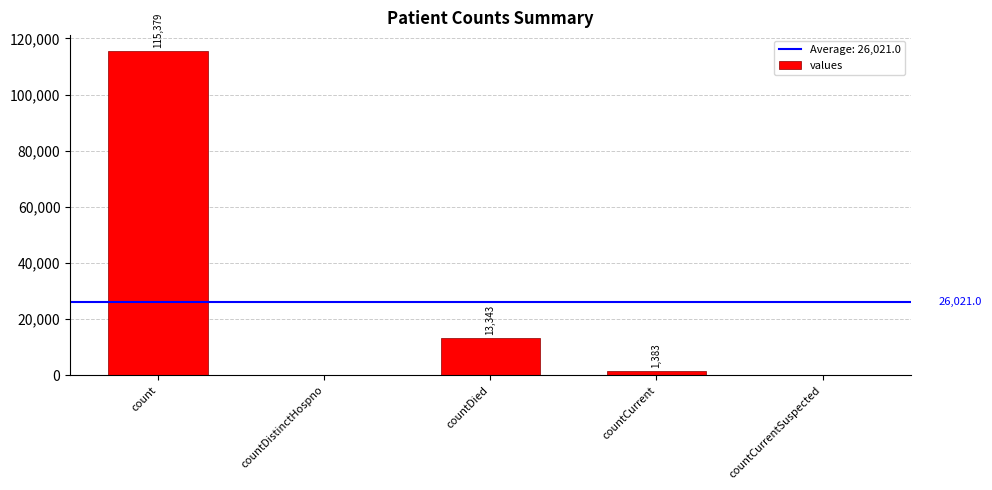

Reading right to left, what are all the values shown in this chart?

countCurrentSuspected=0	countCurrent=1383	countDied=13343	countDistinctHospno=0	count=115379